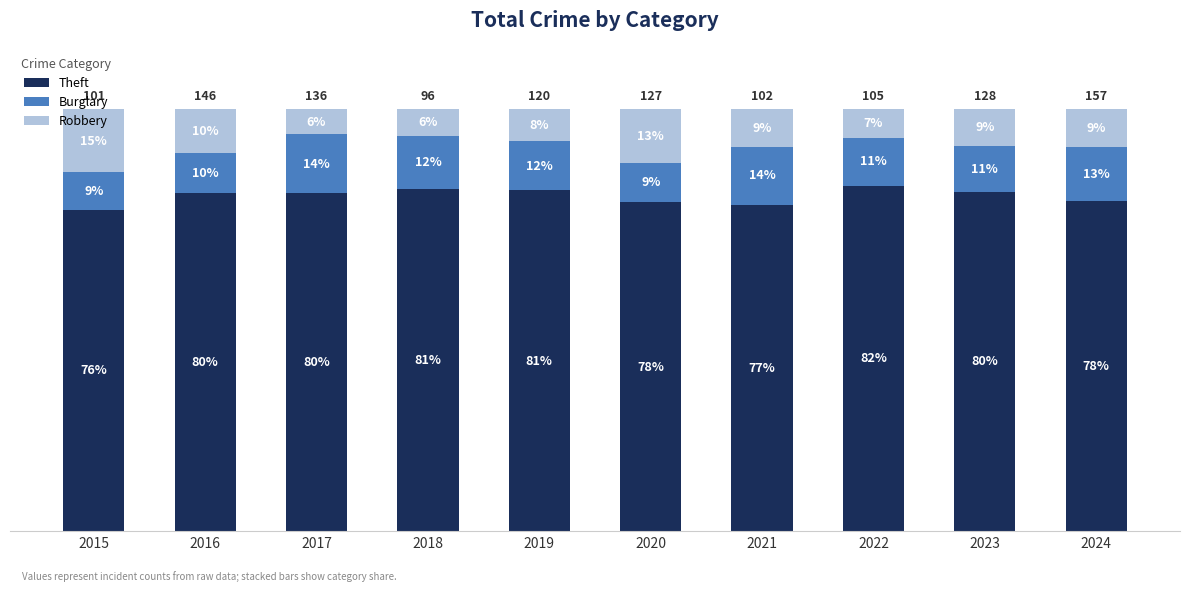

What is the difference between the Theft values at 2024 and 2015?

2.1